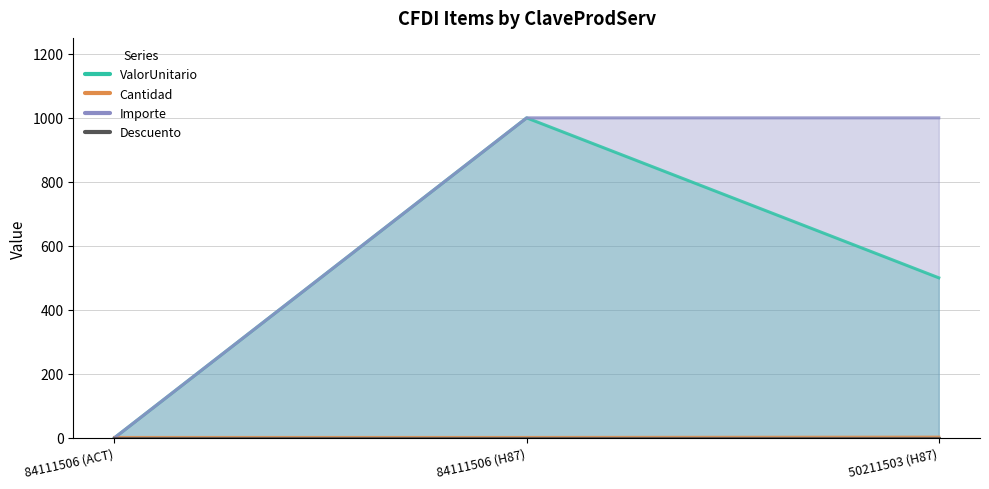

Does the chart display data point markers on the line(s)?

No